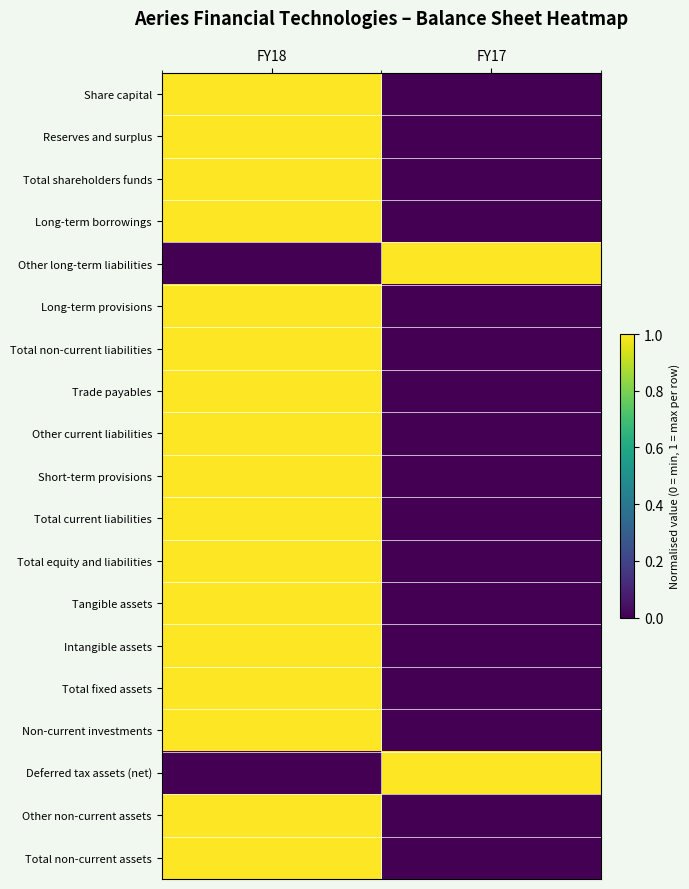

What is the maximum value shown in the chart?

1